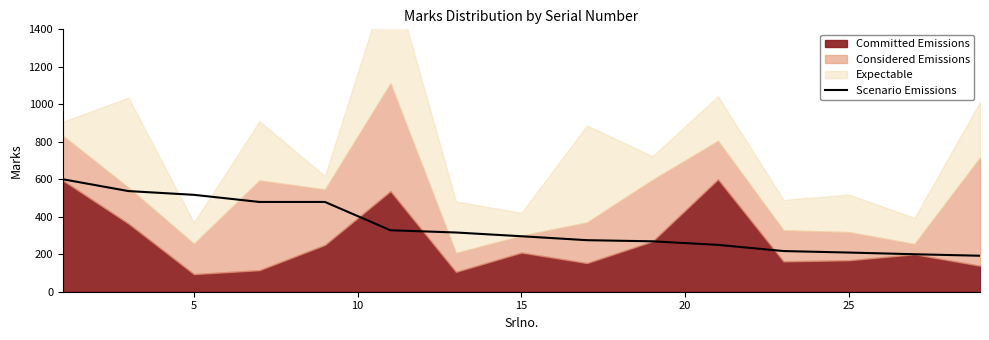

What is the sum of all values?

5164